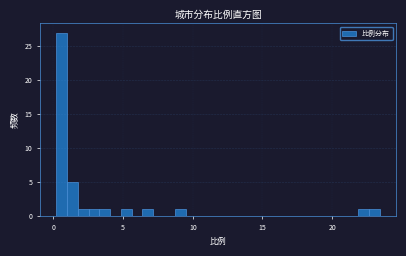

Read against the x-axis, roughly where is the centre of the tallest bar?

0.5